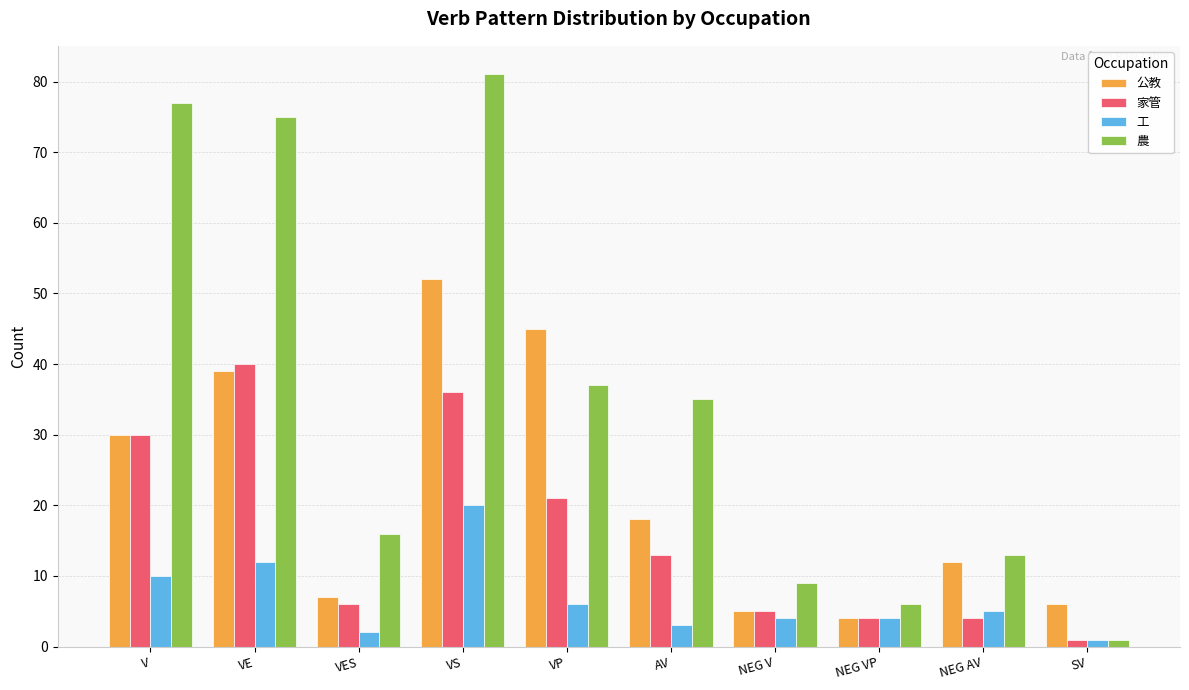

What is the value of the 農 bar at the 3rd from the left?

16